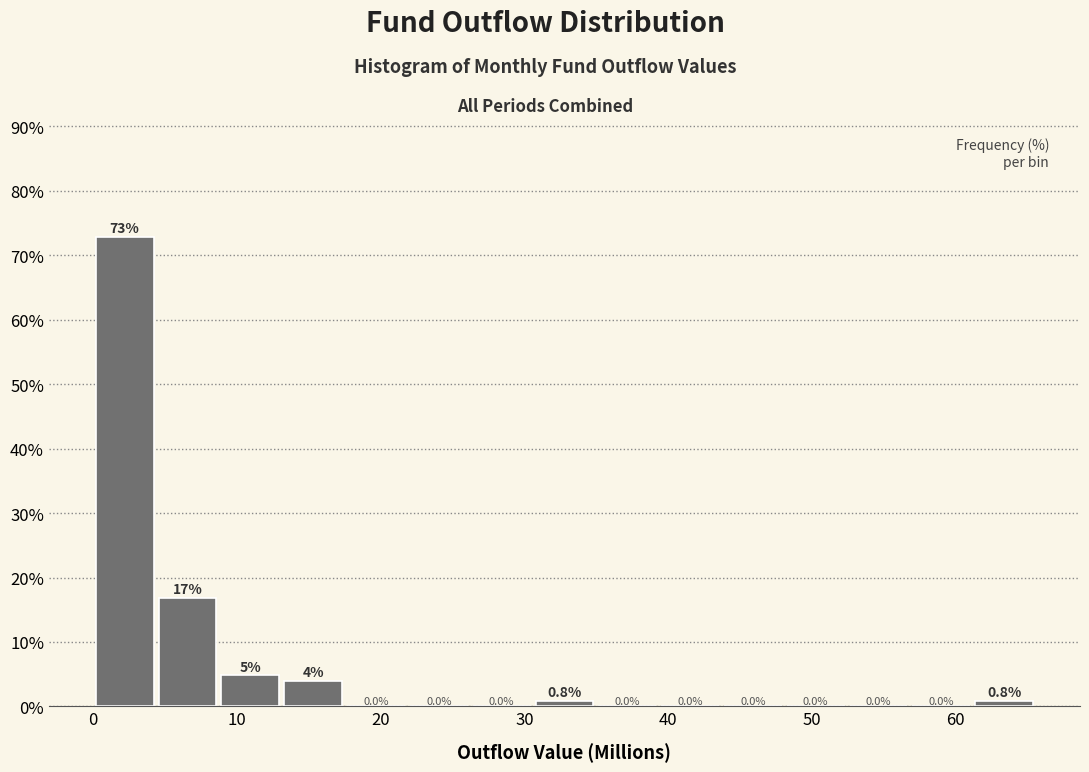

Over which range of the x-axis is the bar tallest?

0 to 4